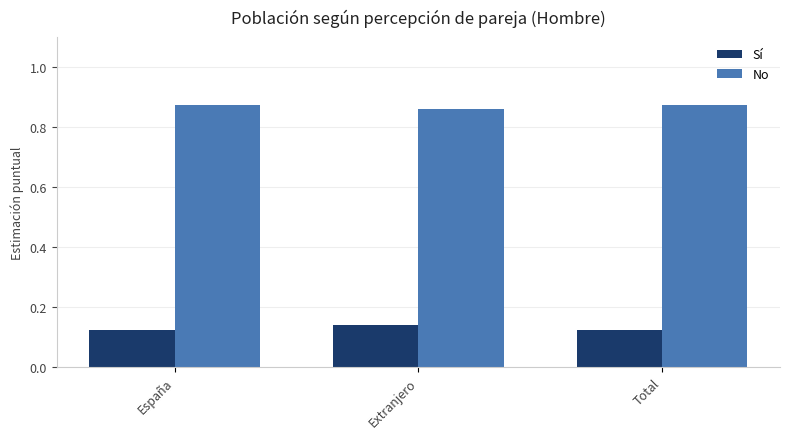

At España, list the series in order from smallest to largest.

Sí, No